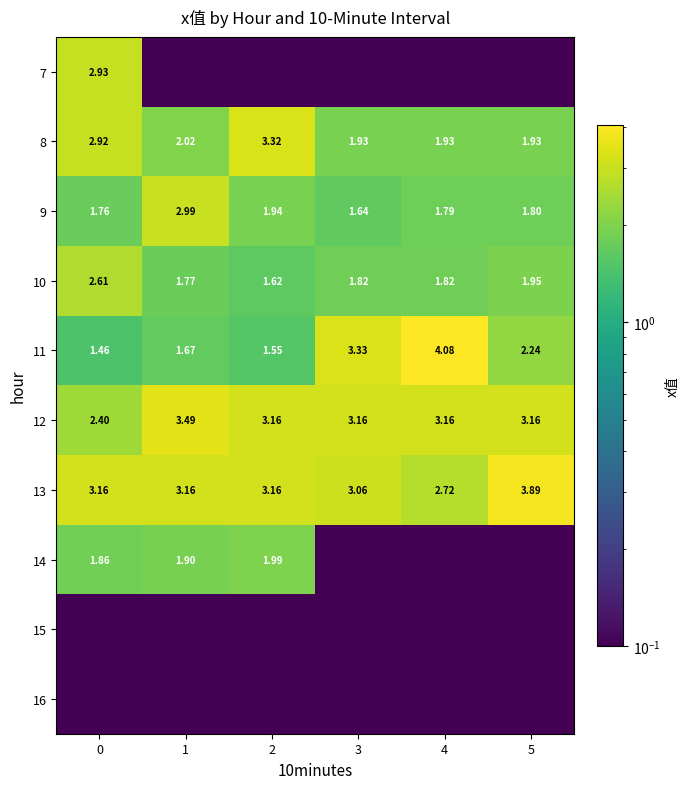

Is the value of 14 at 4 greater than the value of 16 at 2?

No